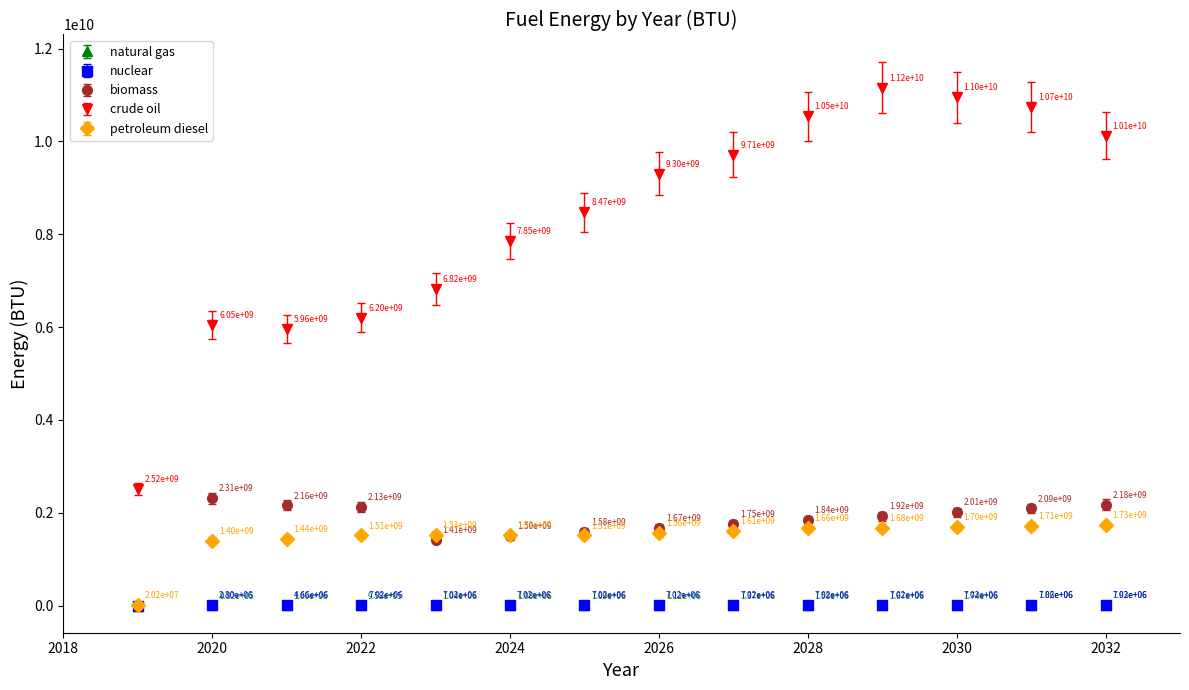

At how many categories does at least one series exceed 8844430417?

7